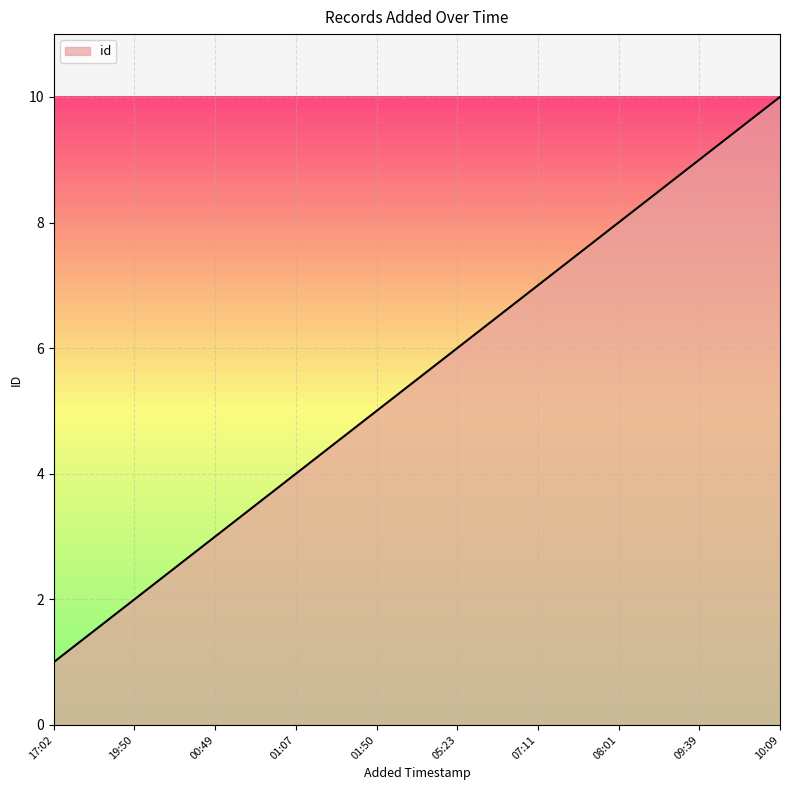

List the labels in order of value, smallest first.

17:02, 19:50, 00:49, 01:07, 01:50, 05:23, 07:11, 08:01, 09:39, 10:09